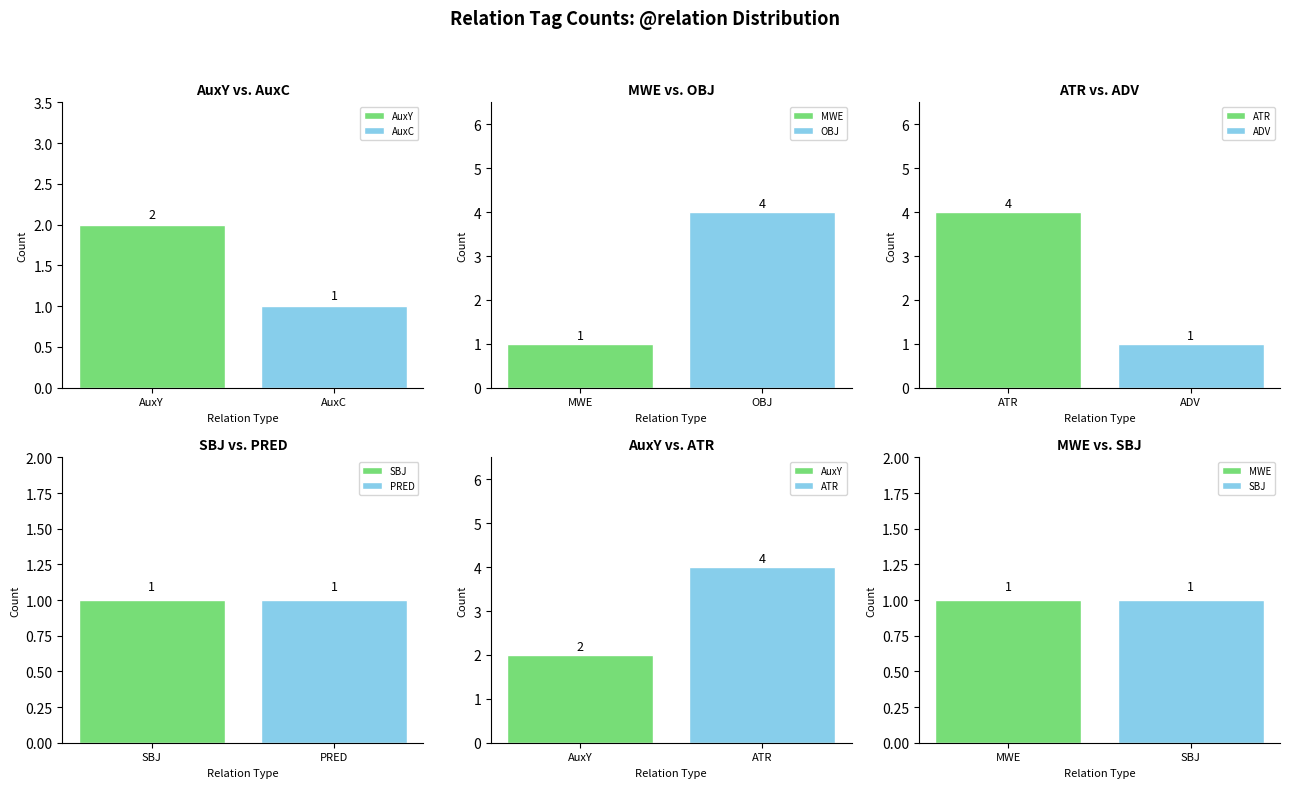

True or false: the data shows 2 at PRED.

False